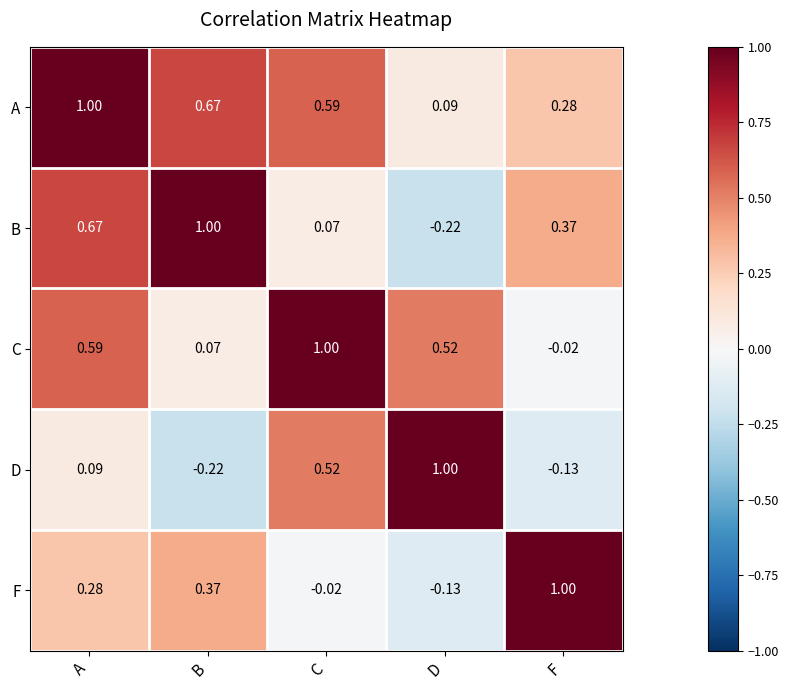

What is the total value across all series at A?

2.6